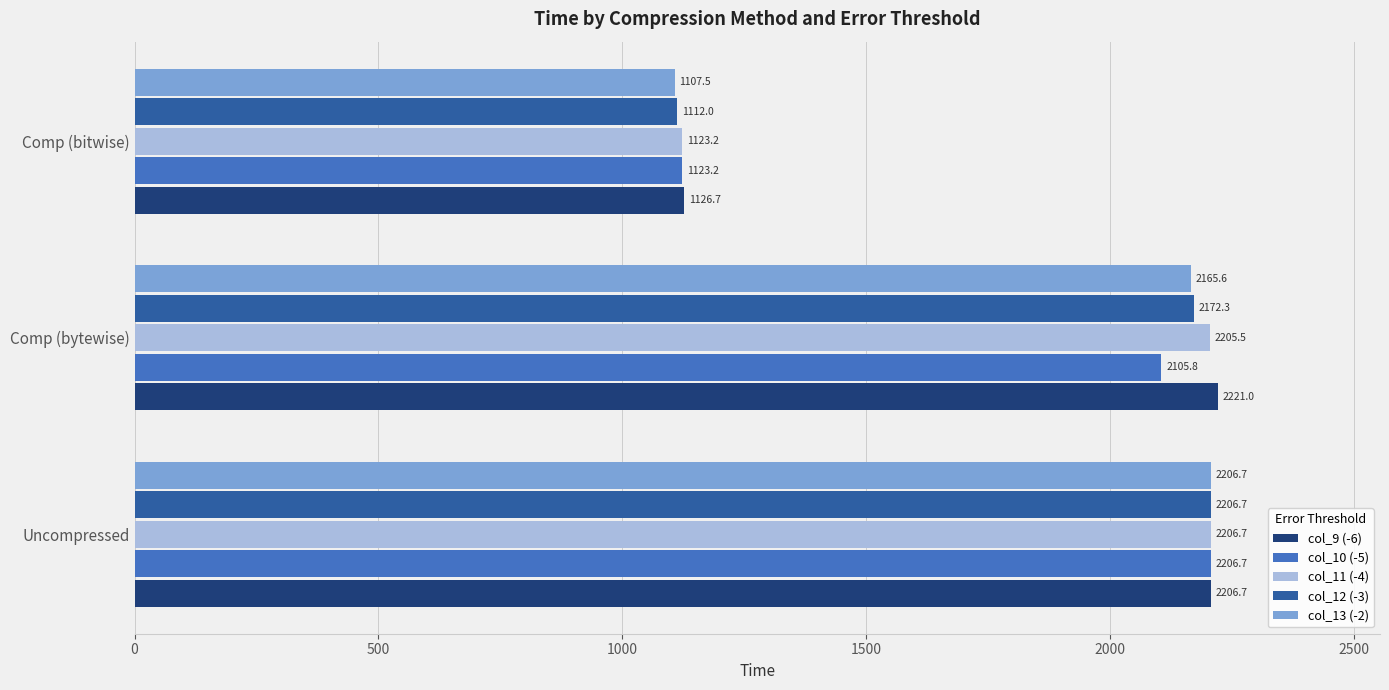

What is the total value across all series at Comp (bytewise)?

10870.2